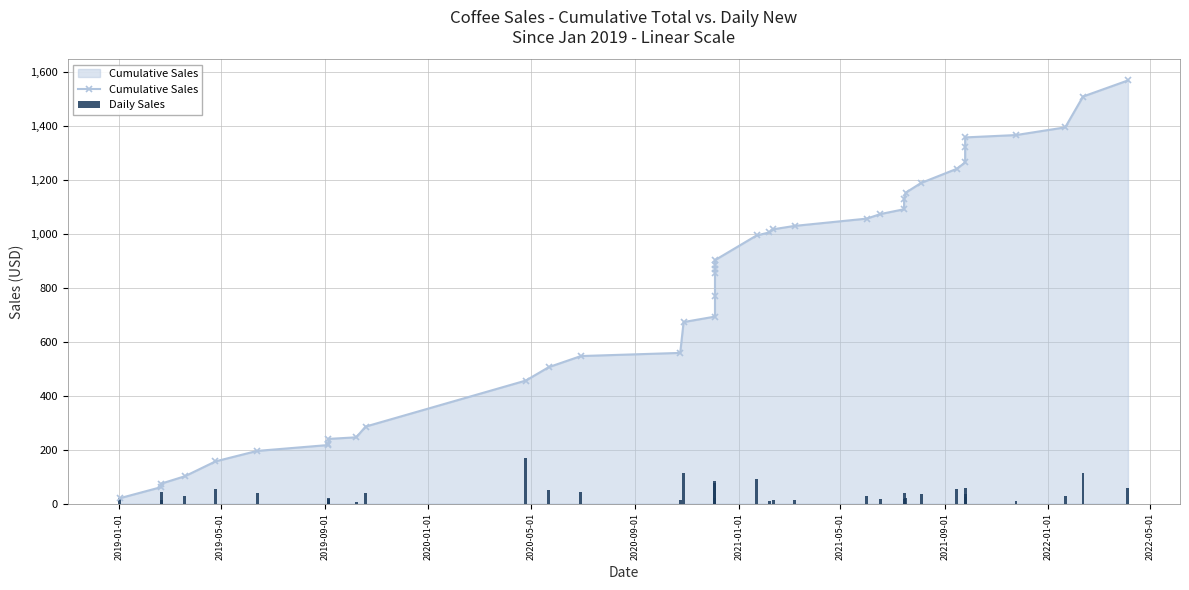

What is the difference between the second highest and second lowest values in the Daily Sales series?

108.5